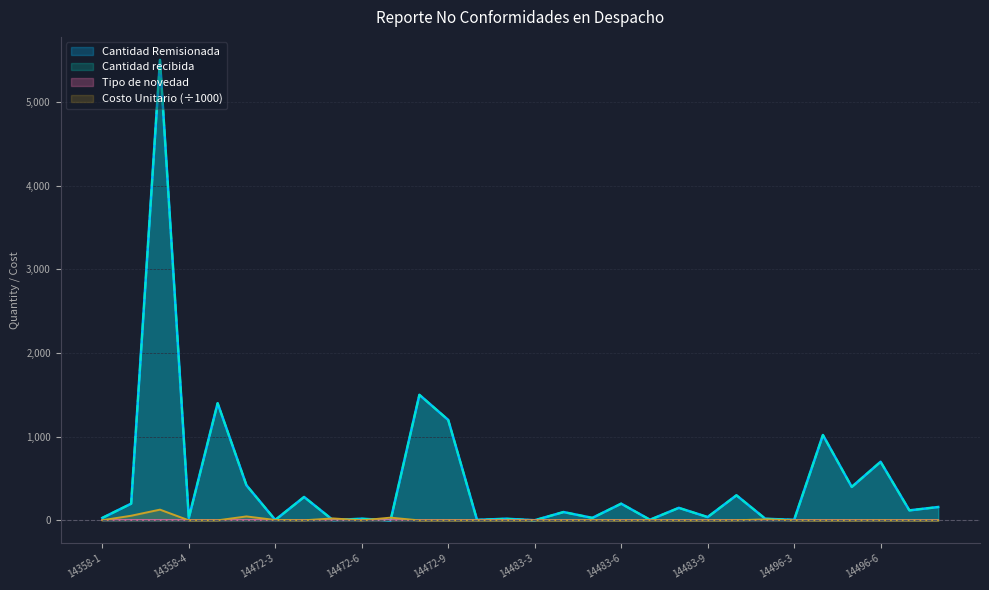

What is the label of the 30th point from the right?

14358-1